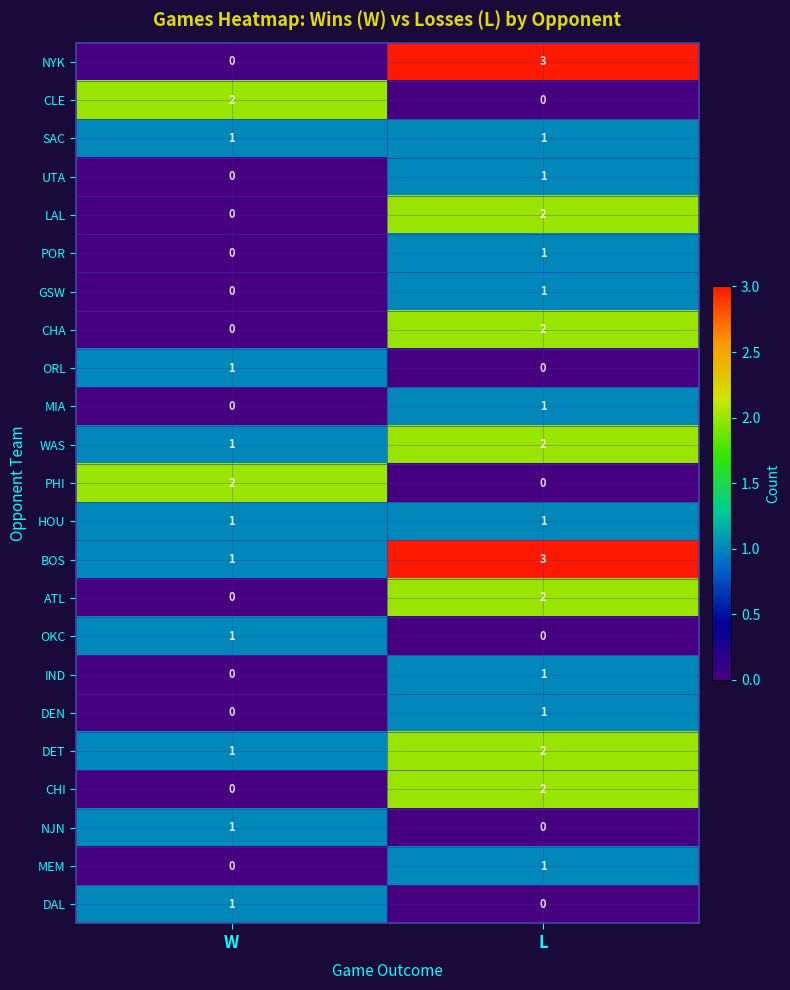

At which category is the sum across all series the highest?

L